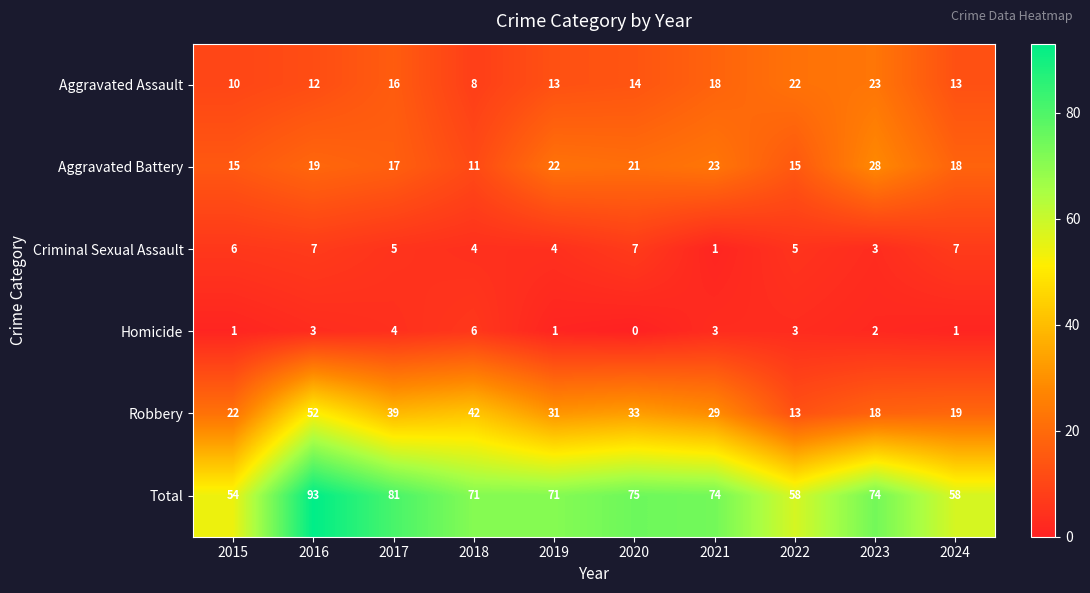

Count the Homicide values in the range 1 to 3.

7